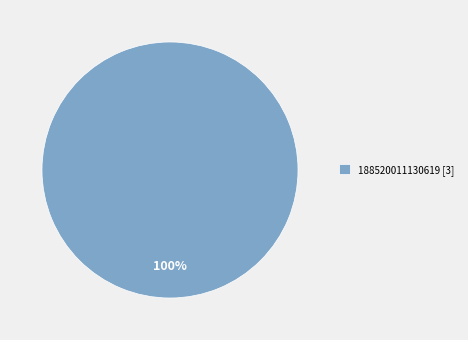

How many segments does this pie chart have?

1